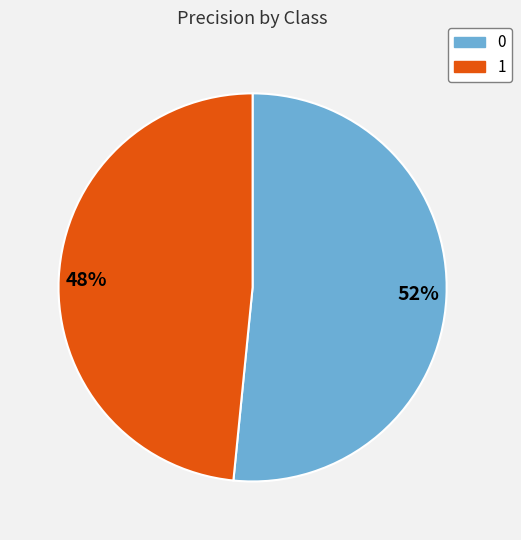

Rank the categories by value from highest to lowest.

52%, 48%